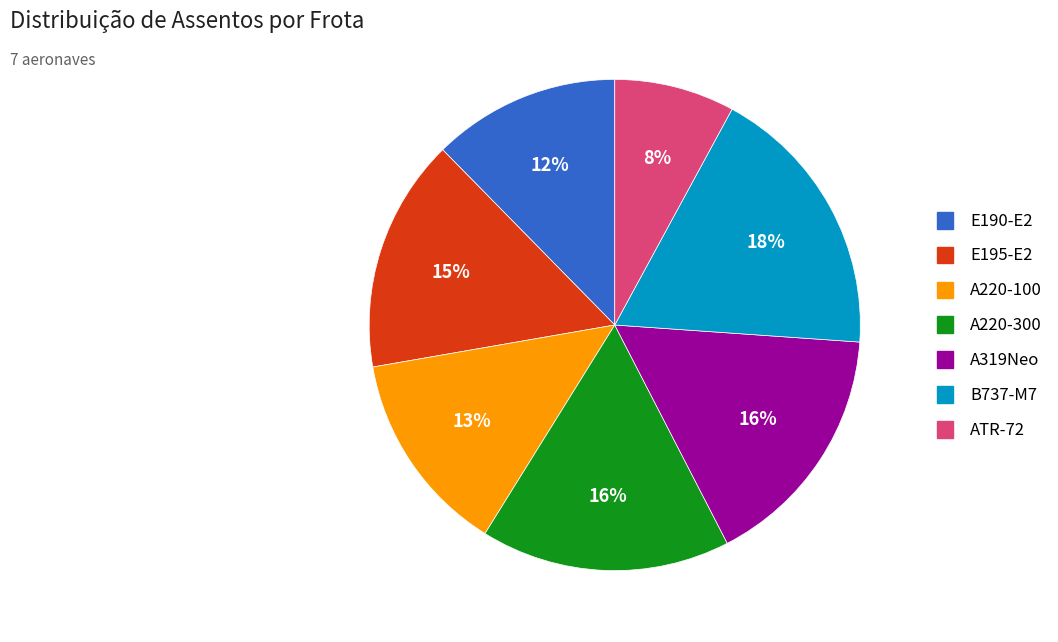

Is it true that E195-E2 is 15% of the pie?

True